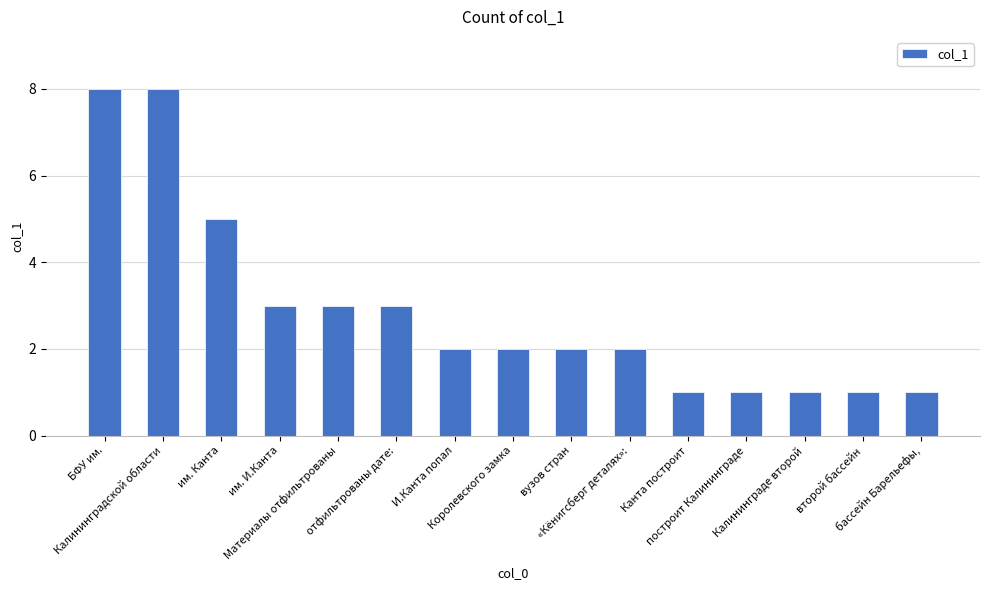

Reading right to left, what are all the values shown in this chart?

бассейн Барельефы,=1	второй бассейн=1	Калининграде второй=1	построит Калининграде=1	Канта построит=1	«Кёнигсберг деталях»:=2	вузов стран=2	Королевского замка=2	И.Канта попал=2	отфильтрованы дате:=3	Материалы отфильтрованы=3	им. И.Канта=3	им. Канта=5	Калининградской области=8	БФУ им.=8